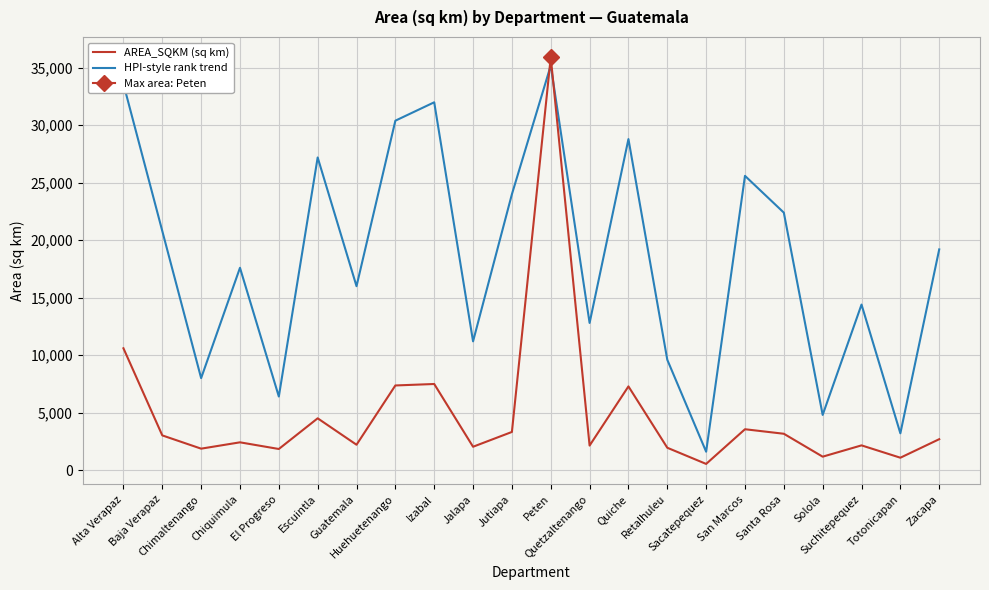

What is the average value of the HPI-style rank trend series?

18400.0